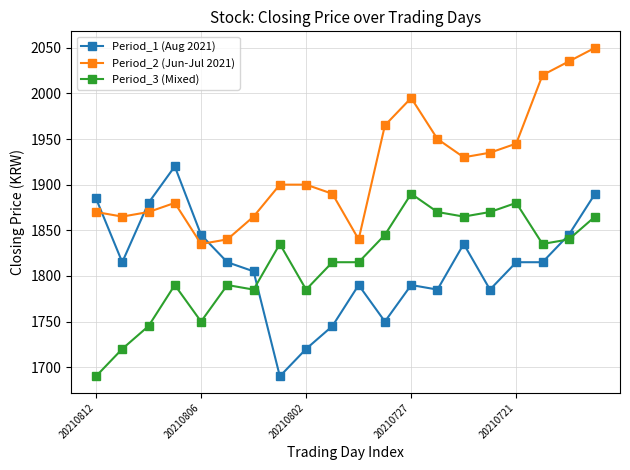

At how many categories does at least one series exceed 2049?

1